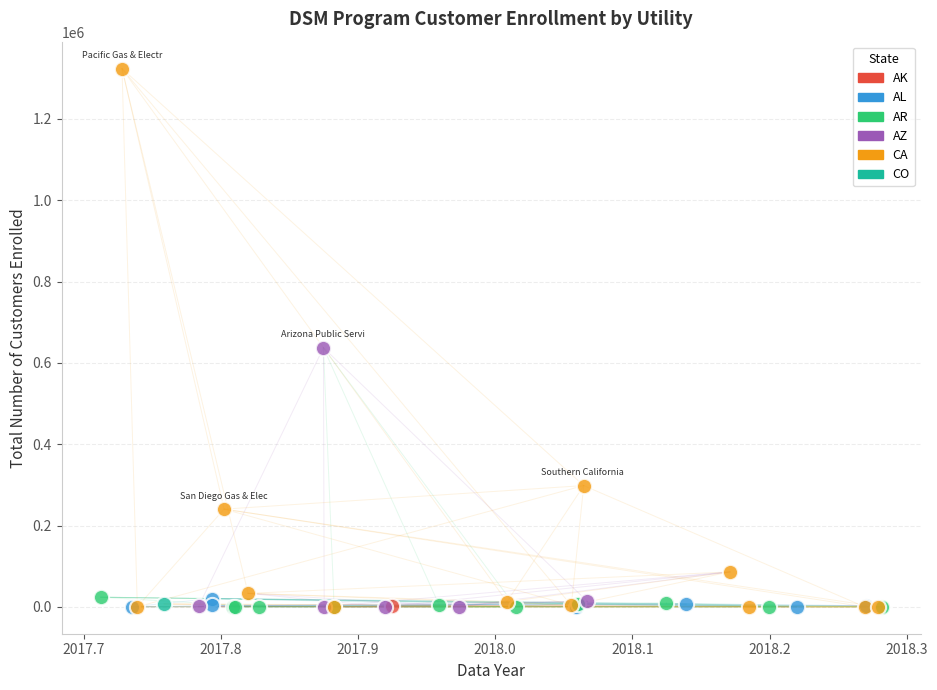

Which series contains the highest Y value?

CA